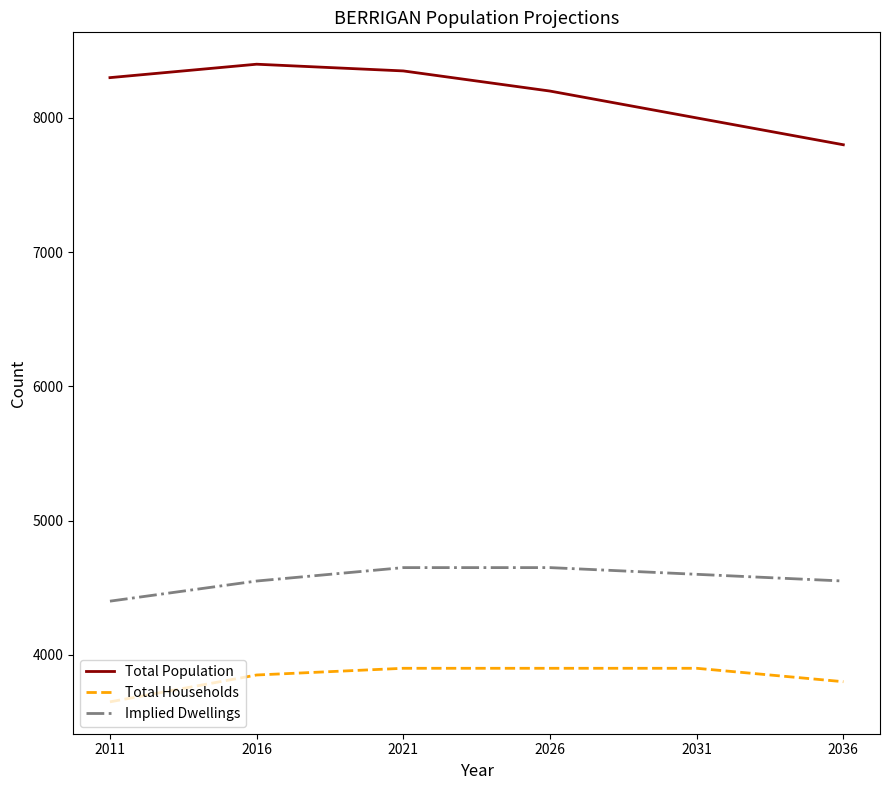

Is this an area chart (filled region under the line)?

No